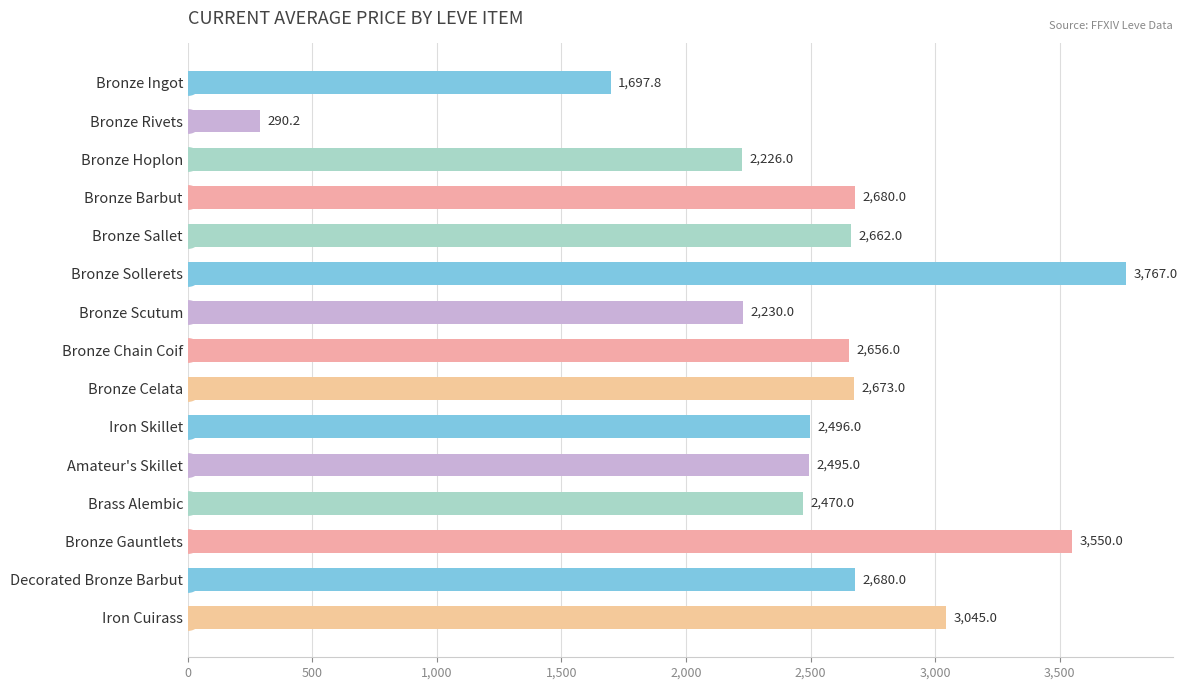

At which label is the value closest to 2028?

Bronze Hoplon